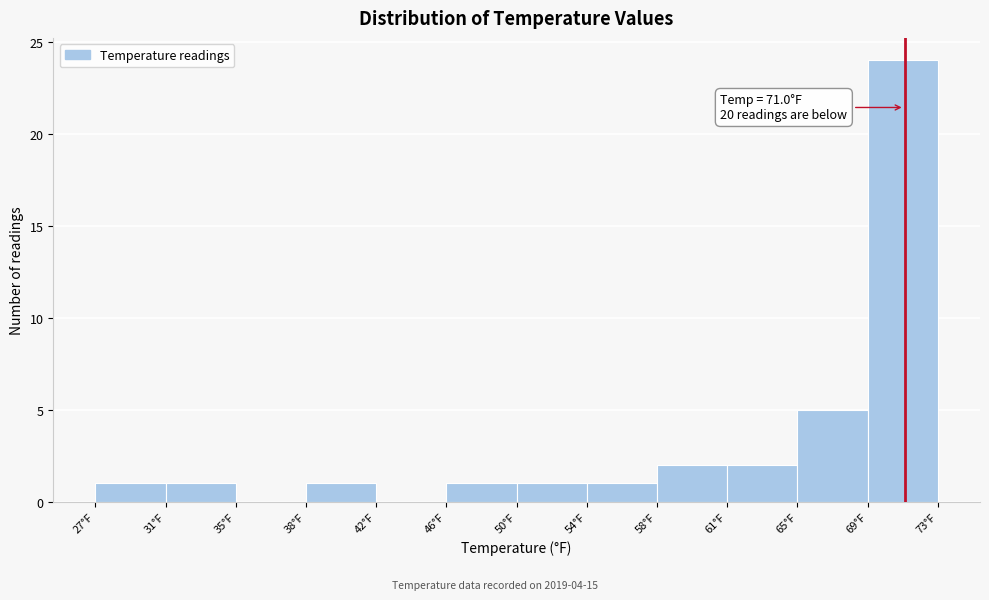

Which range on the x-axis has the tallest bar?

69.0 to 73.0